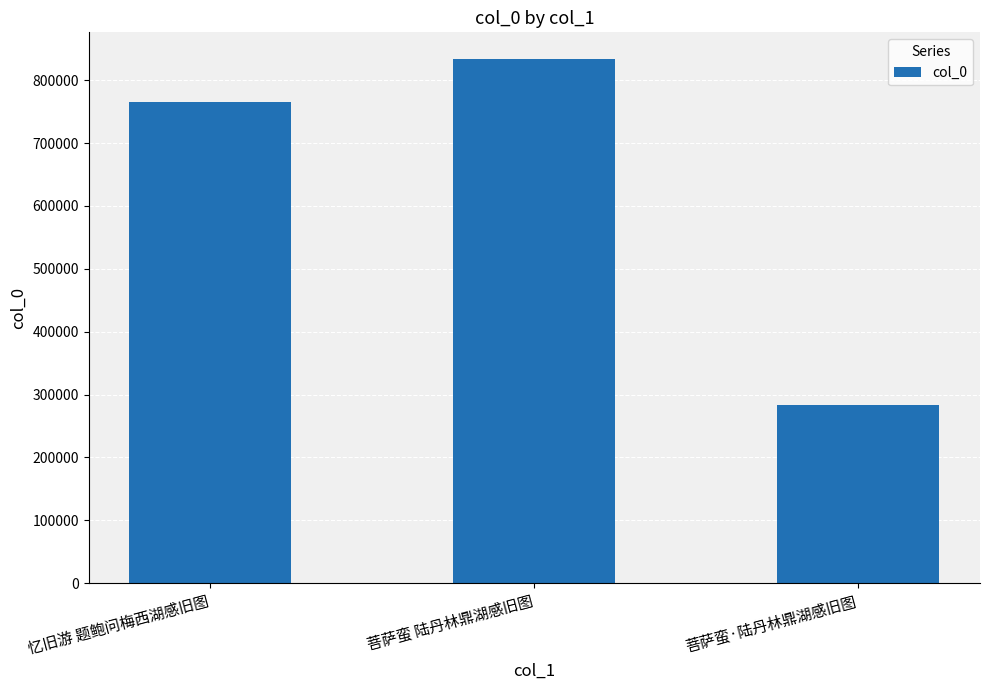

What is the average value?

627843